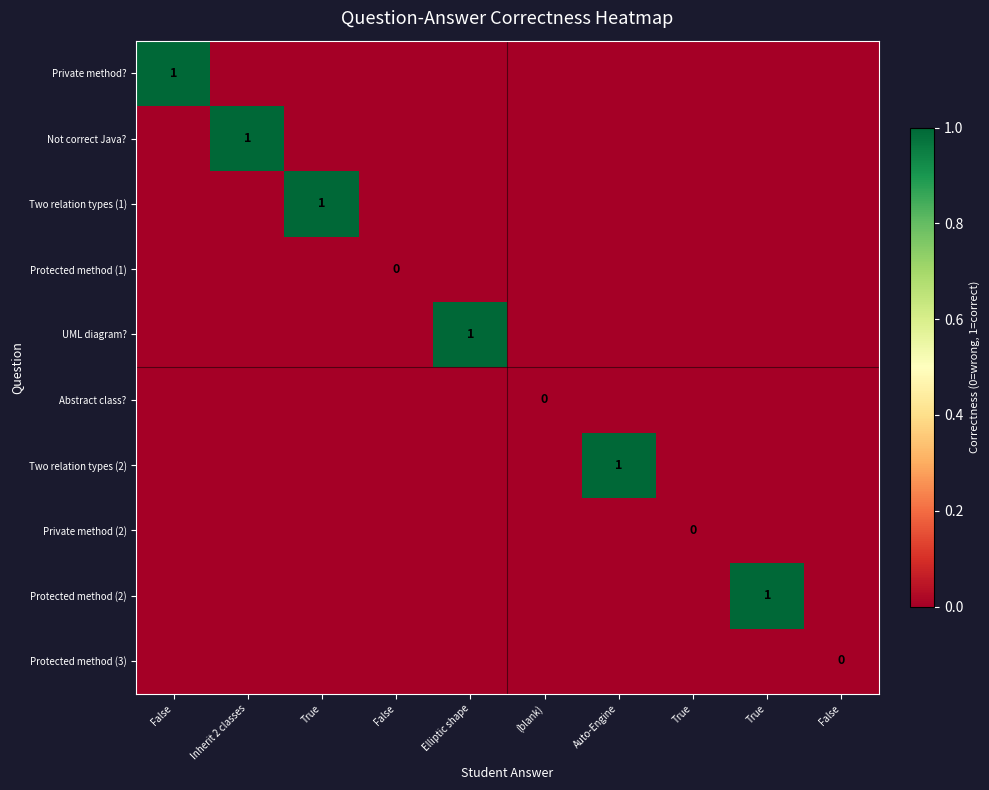

True or false: Protected method (3) has a value of 0 at Auto-Engine.

True